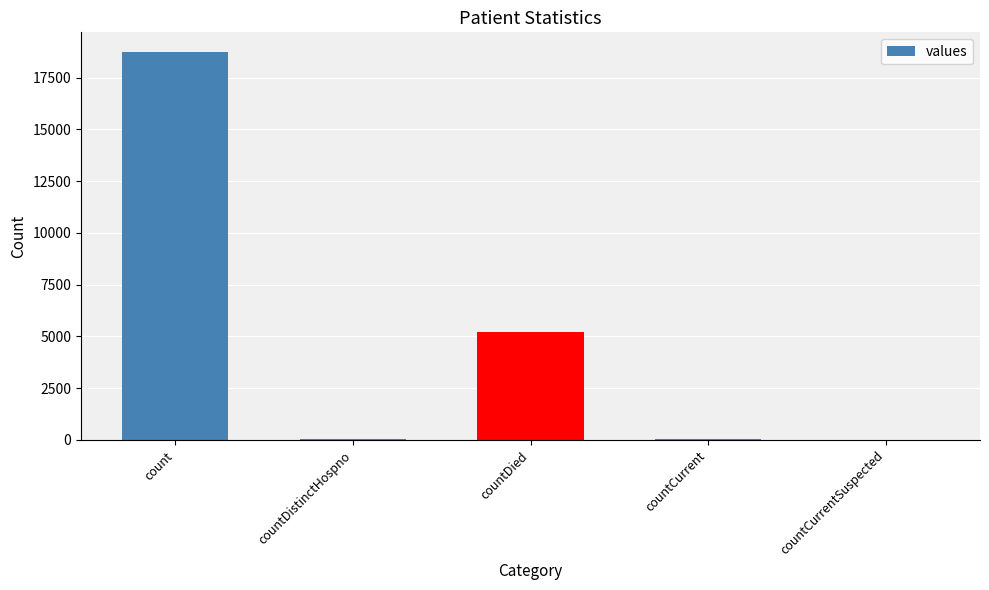

The chart shows a value of 18753 at count. True or false?

True